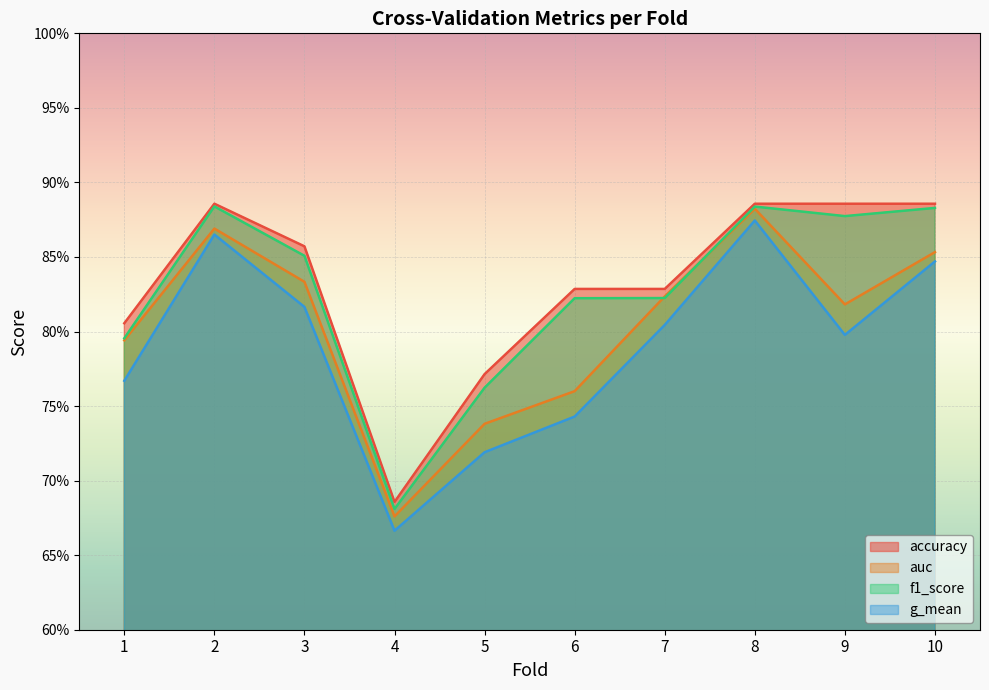

How many distinct data groups are displayed?

4